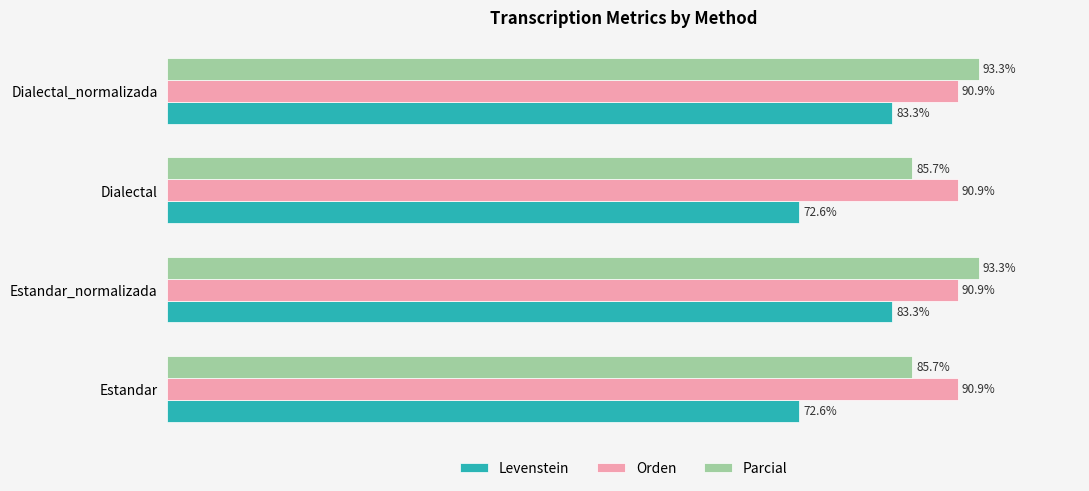

Which series has the widest spread of values?

Levenstein